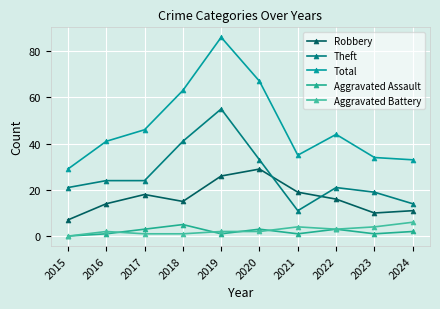

How many data points in Total are less than 44?

5